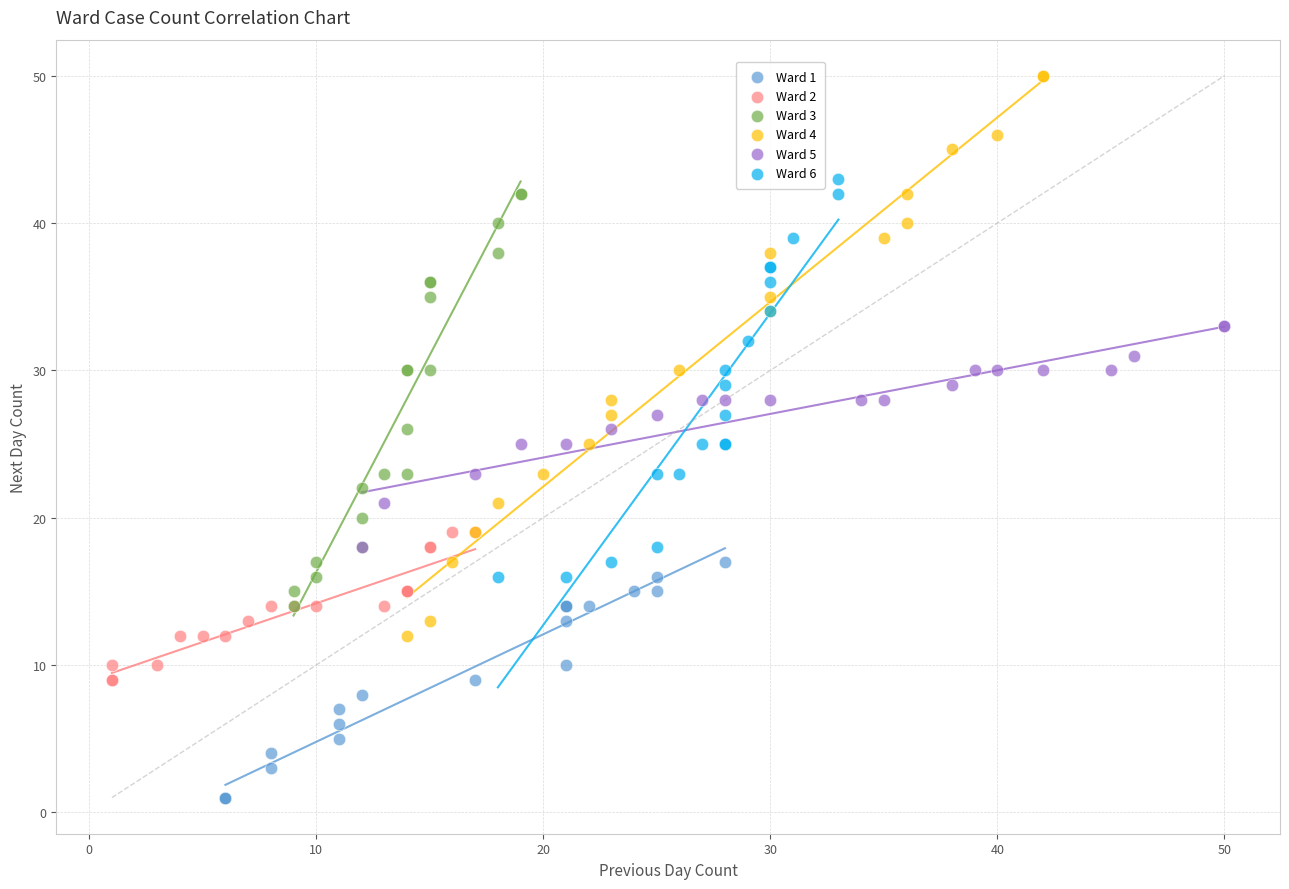

Which series has the largest Y range (max minus min)?

Ward 4